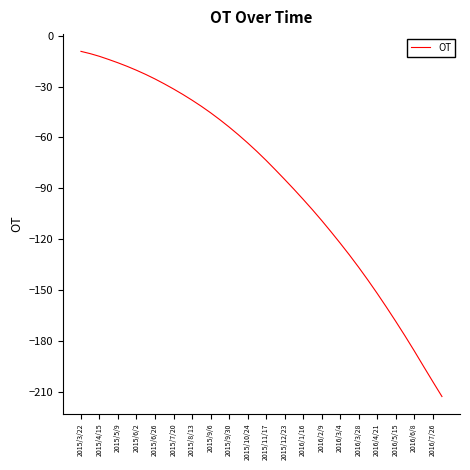

What is the difference between the maximum and minimum values?

203.6